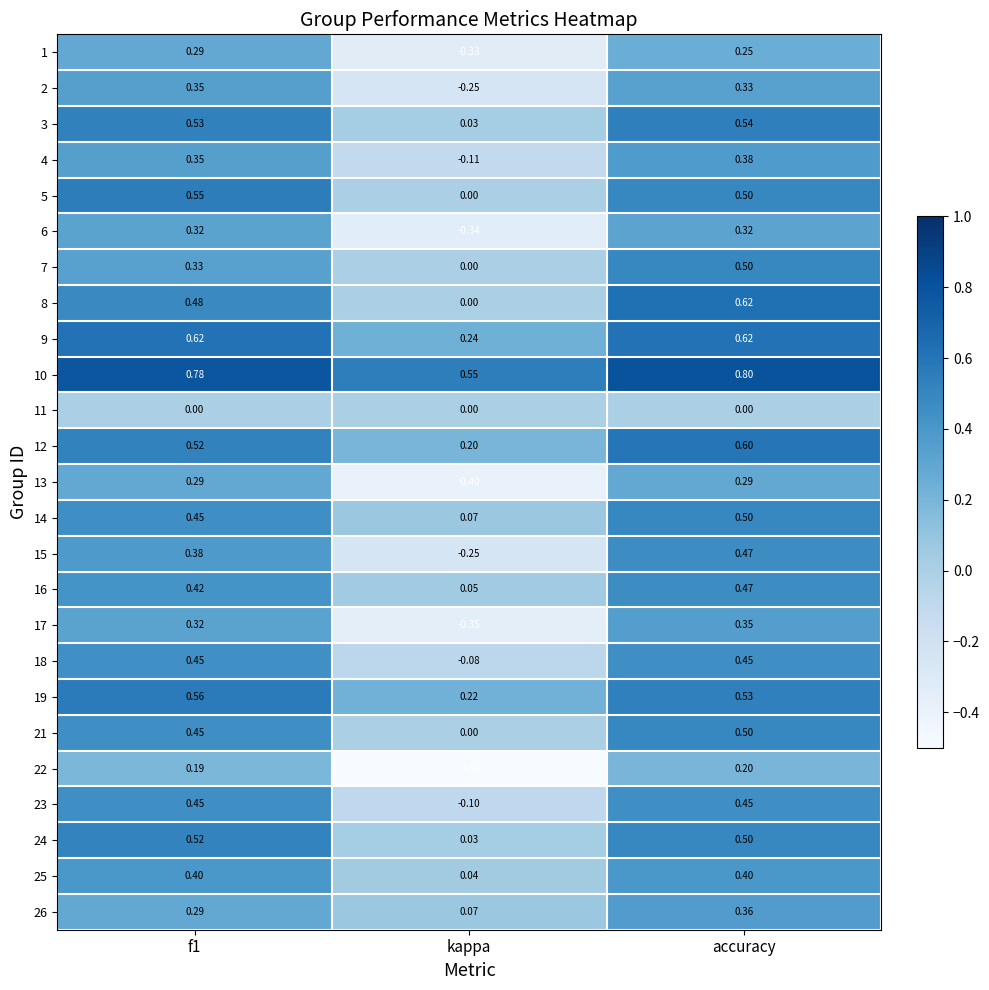

Where is 24 nearest to the value 0?

kappa